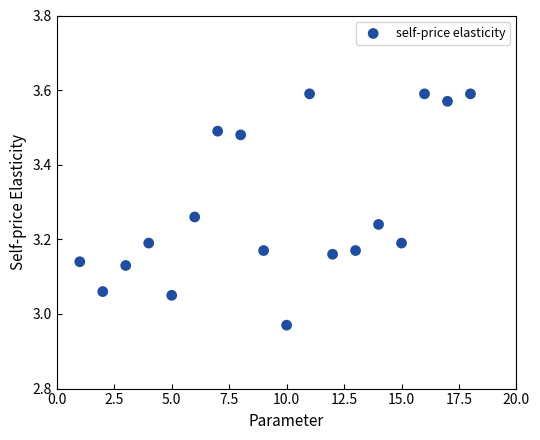

What is the range of Y values (max minus min)?

0.6